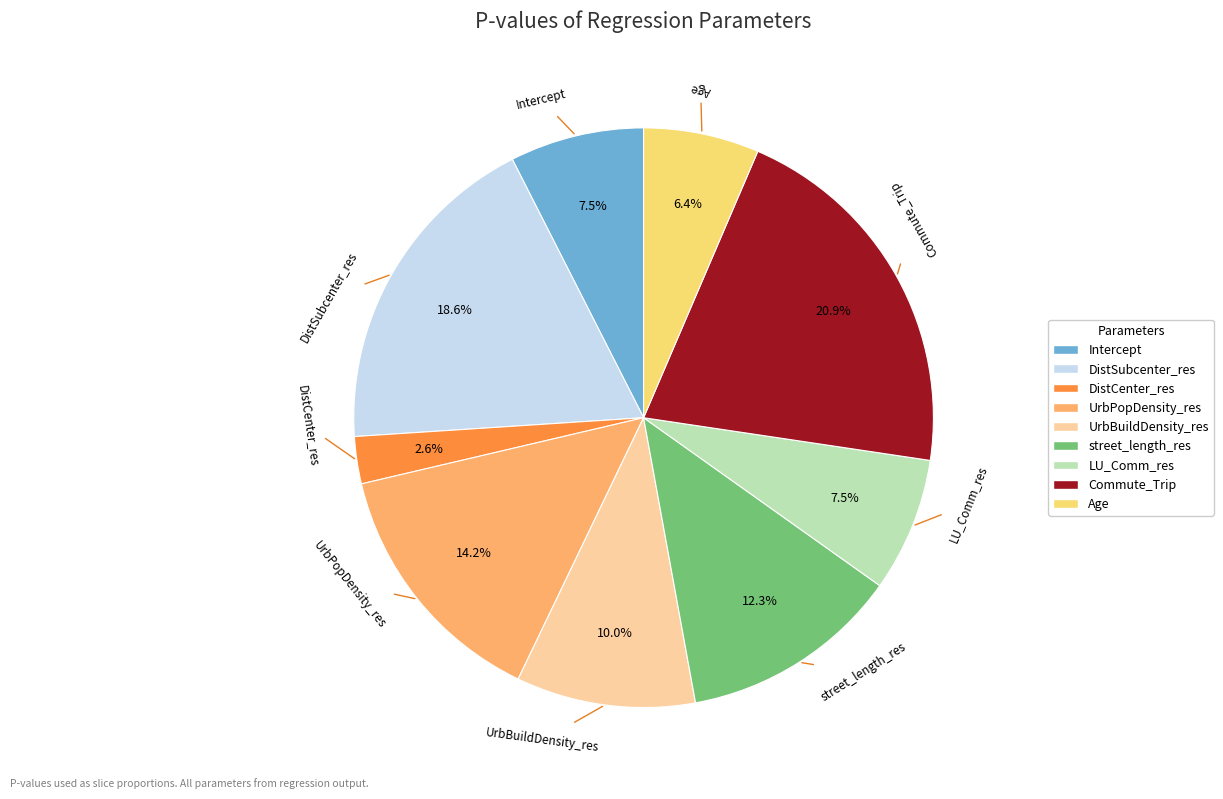

To the nearest percent, what is the combined percentage of LU_Comm_res and UrbPopDensity_res?

22%